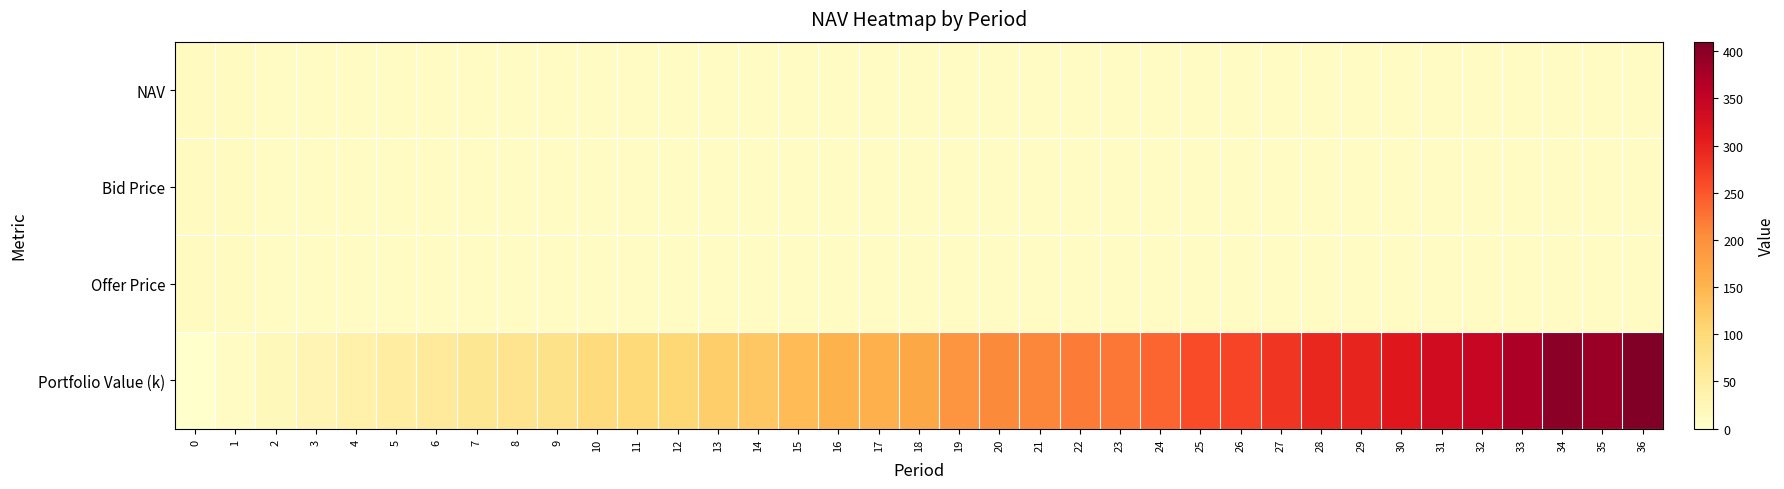

Reading right to left, transcribe all the data shown in this chart.

NAV: 36=11.3	35=10.9	34=11.5	33=11.2	32=10.7	31=10.6	30=10.5	29=10.3	28=10.5	27=10.5	26=10.3	25=10.4	24=10.2	23=10.0	22=10.2	21=10.3	20=10.6	19=10.5	18=10.0	17=9.9	16=10.3	15=10.5	14=10.0	13=10.0	12=10.0	11=10.6	10=11.3	9=10.8	8=11.2	7=11.8	6=12.2	5=12.2	4=12.7	3=12.5	2=12.7	1=13.1	0=12.8
Bid Price: 36=11.2	35=10.9	34=11.5	33=11.1	32=10.7	31=10.6	30=10.4	29=10.3	28=10.5	27=10.5	26=10.2	25=10.4	24=10.2	23=10.0	22=10.2	21=10.3	20=10.6	19=10.5	18=9.9	17=9.9	16=10.3	15=10.4	14=10.0	13=10.0	12=9.9	11=10.5	10=11.2	9=10.8	8=11.2	7=11.8	6=12.1	5=12.2	4=12.6	3=12.4	2=12.7	1=13.1	0=12.8
Offer Price: 36=11.3	35=10.9	34=11.6	33=11.2	32=10.7	31=10.6	30=10.5	29=10.3	28=10.6	27=10.5	26=10.3	25=10.4	24=10.2	23=10.0	22=10.3	21=10.3	20=10.7	19=10.5	18=10.0	17=9.9	16=10.4	15=10.5	14=10.0	13=10.0	12=10.0	11=10.6	10=11.3	9=10.8	8=11.3	7=11.8	6=12.2	5=12.3	4=12.7	3=12.5	2=12.7	1=13.2	0=12.9
Portfolio Value (k): 36=410.1	35=387.6	34=399.5	33=370.6	32=345.9	31=331.7	30=311.7	29=297.7	28=294.1	27=280.3	26=264.4	25=257.9	24=237.5	23=222.7	22=218.6	21=210.3	20=206.7	19=194.0	18=167.3	17=156.0	16=153.1	15=141.6	14=125.6	13=115.6	12=102.6	11=98.8	10=95.3	9=80.0	8=73.0	7=66.8	6=57.8	5=48.2	4=39.9	3=28.9	2=19.5	1=10.2	0=0.0